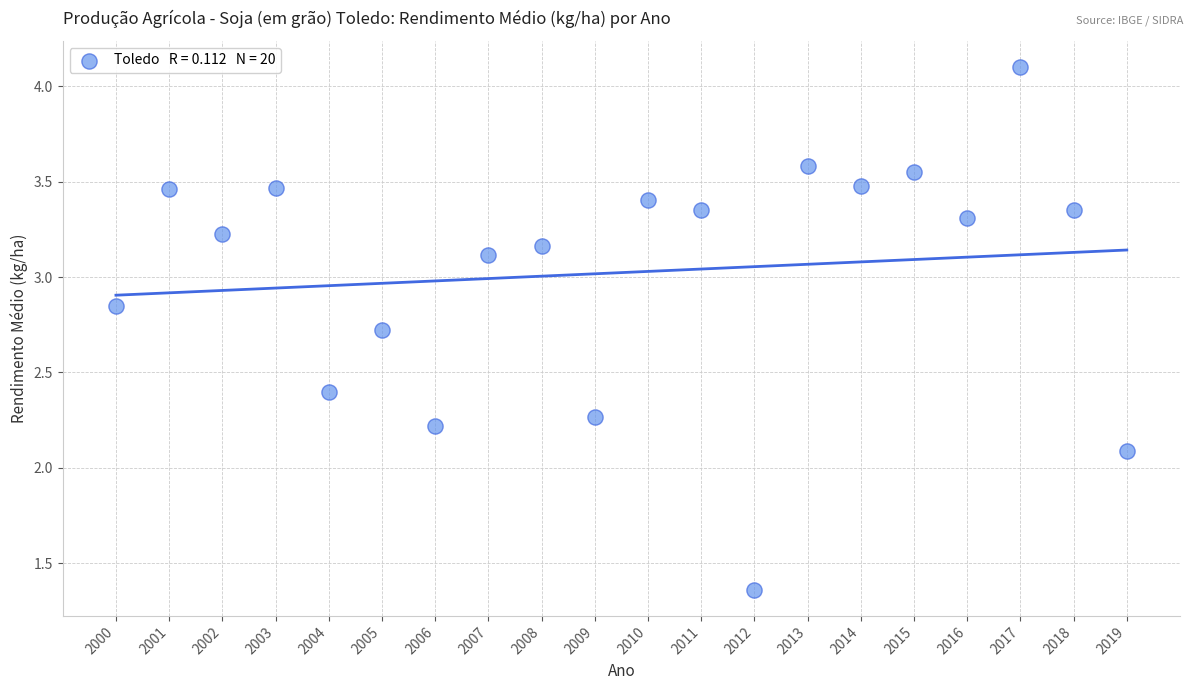

What Y value in the scatter plot is closest to 2?

2.1